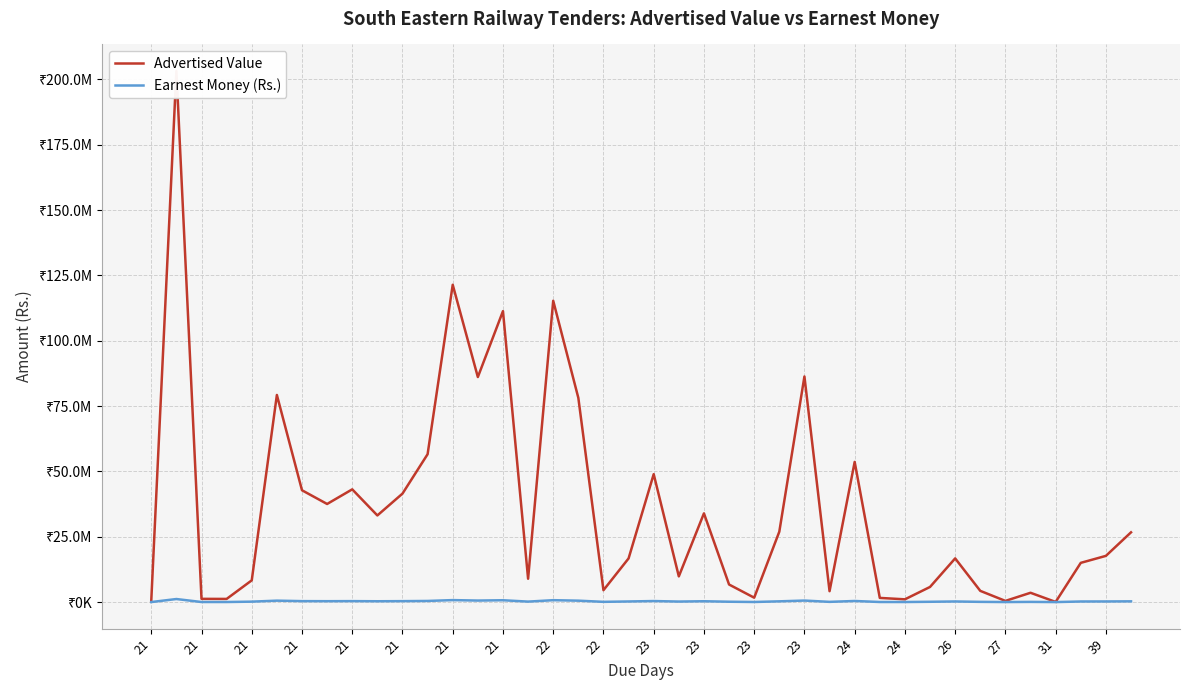

How many values in the Advertised Value series exceed 17683058?

20